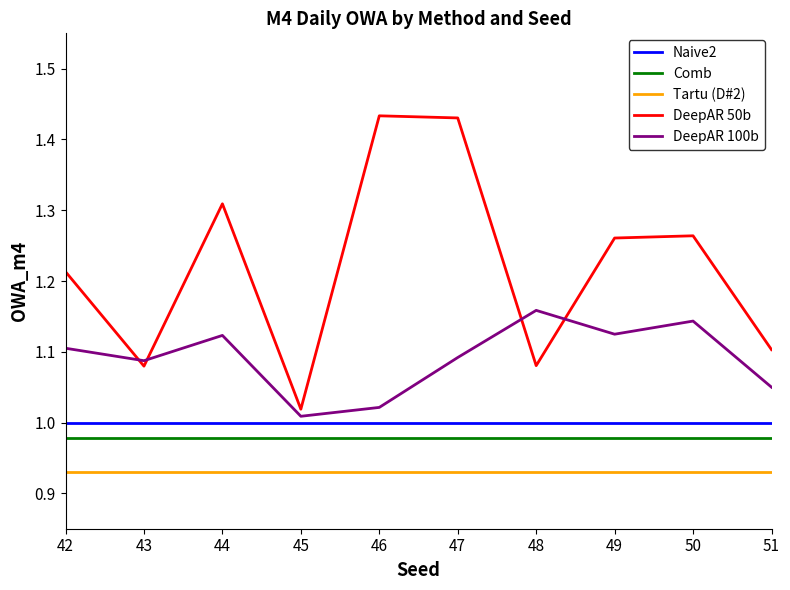

The value of Naive2 at 51 is 0.2. True or false?

False